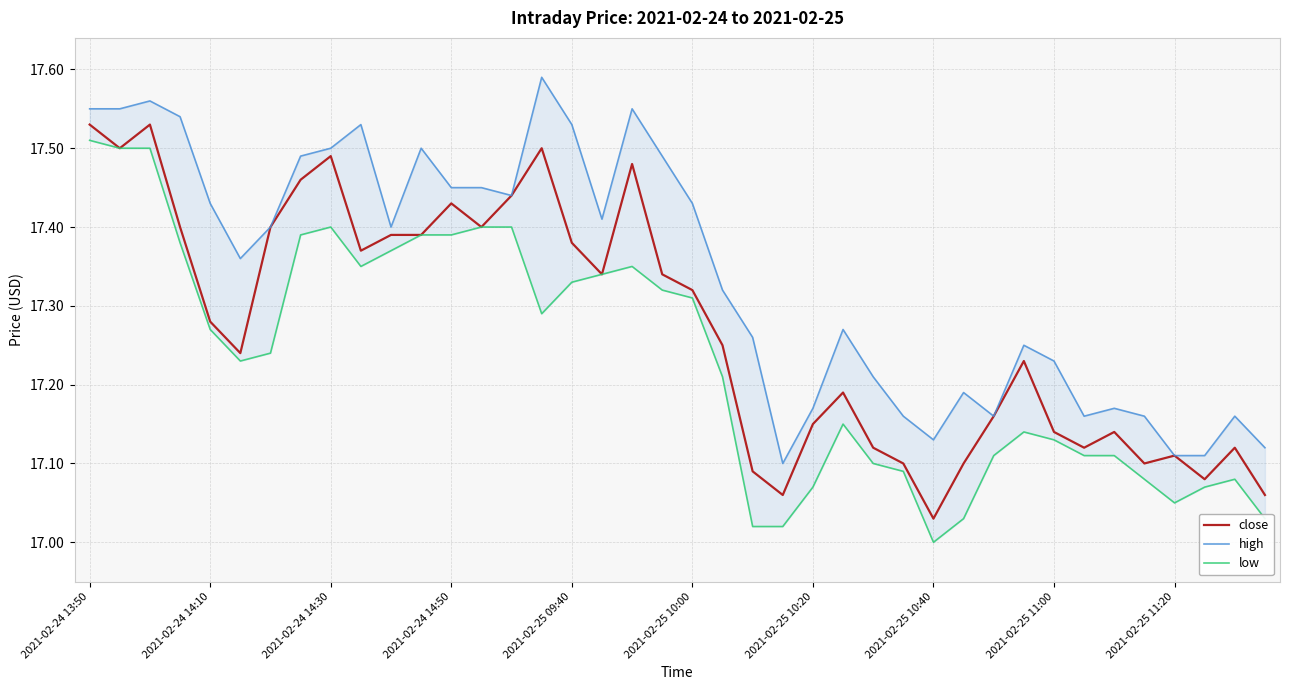

How many interior local valleys does the low series have?

5